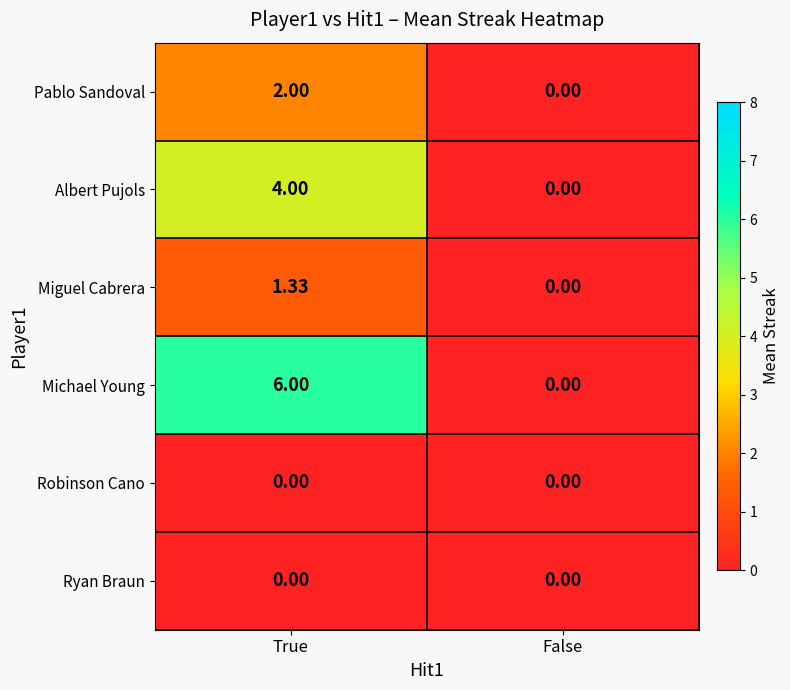

At which category is the sum across all series the highest?

True